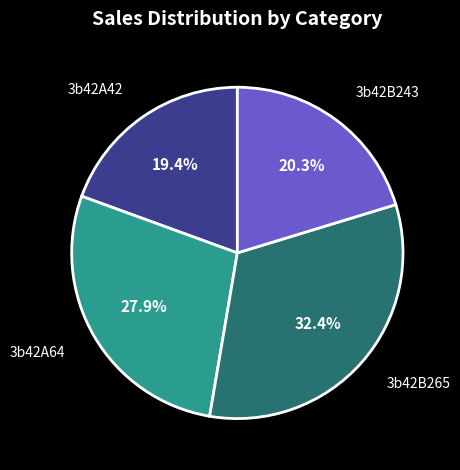

To the nearest percent, what percentage of the pie is 3b42B243?

20%